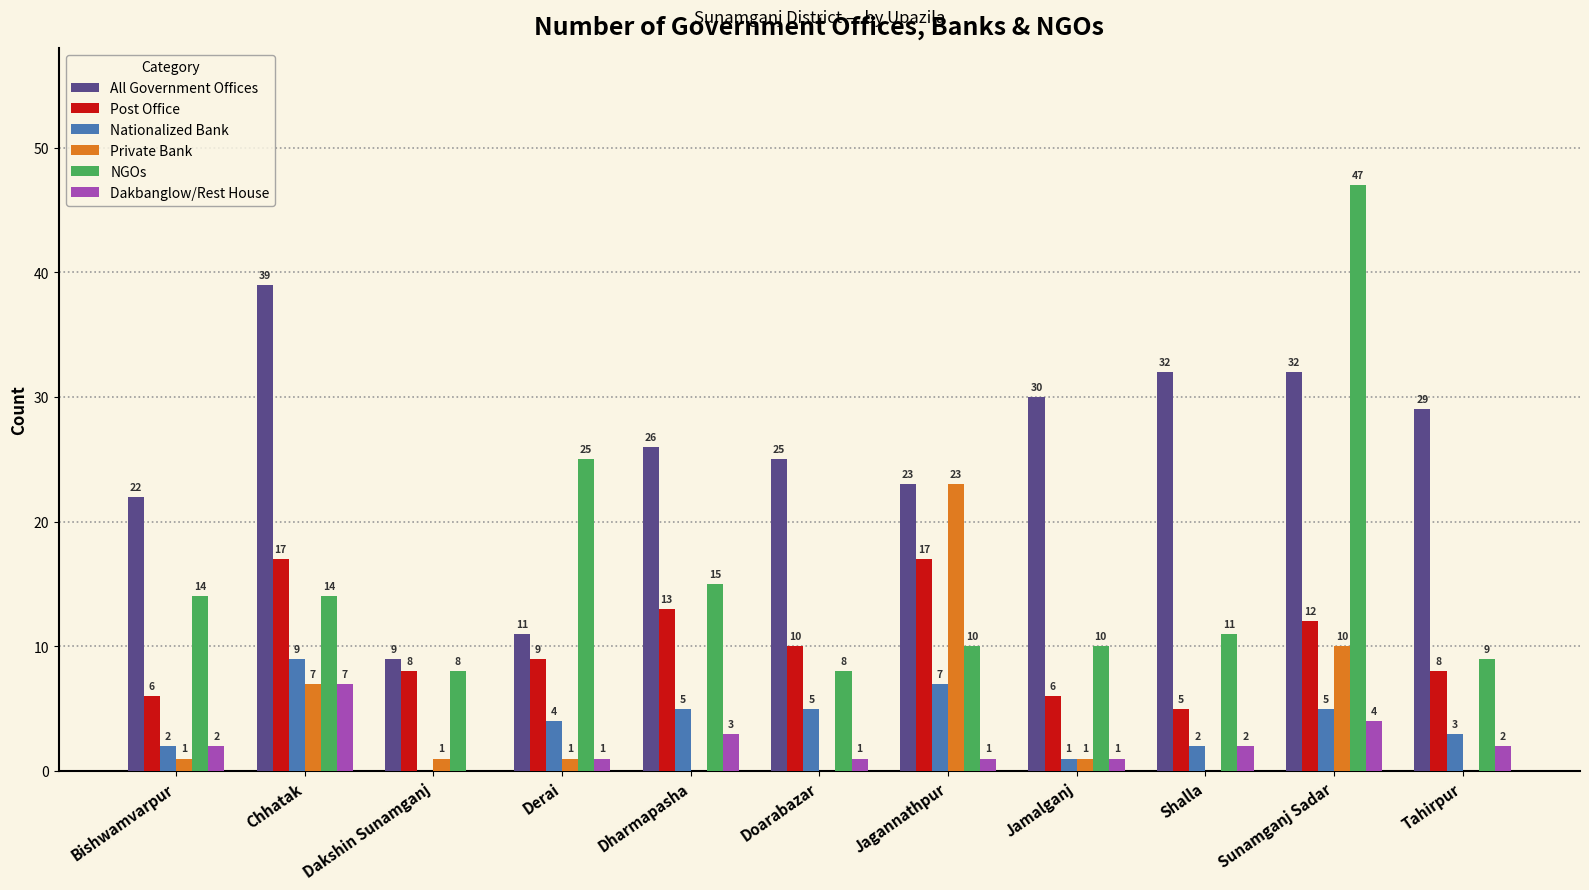

Where is Nationalized Bank nearest to the value 4?

Derai